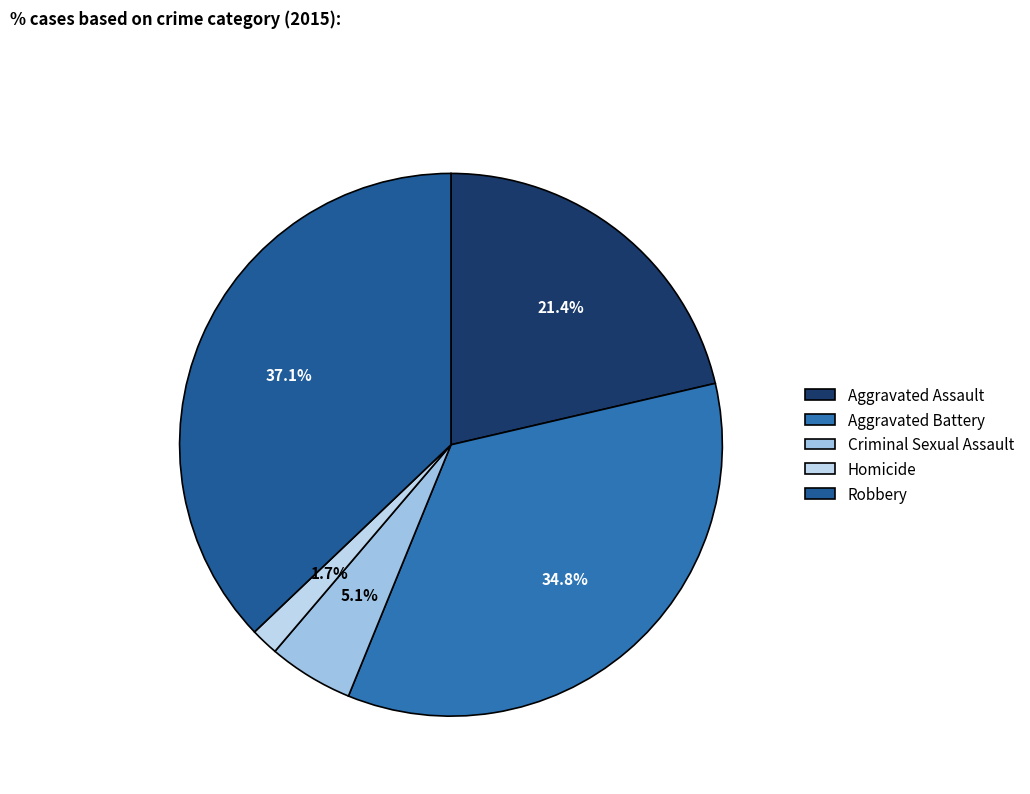

To the nearest percent, what portion does Criminal Sexual Assault represent?

5%